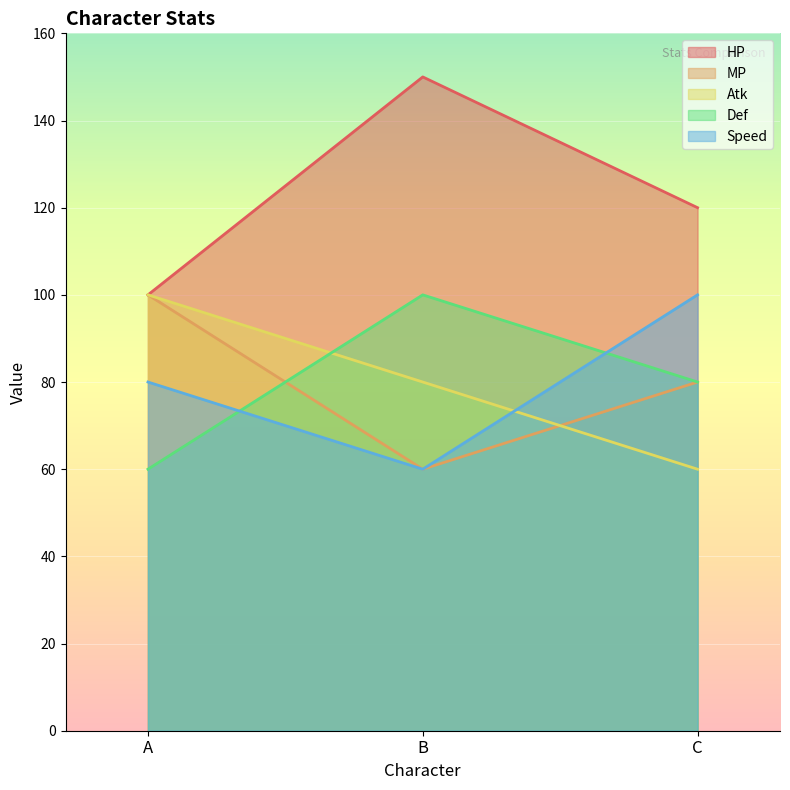

Reading left to right, extract all data points from this chart.

HP: 100	150	120
MP: 100	60	80
Atk: 100	80	60
Def: 60	100	80
Speed: 80	60	100